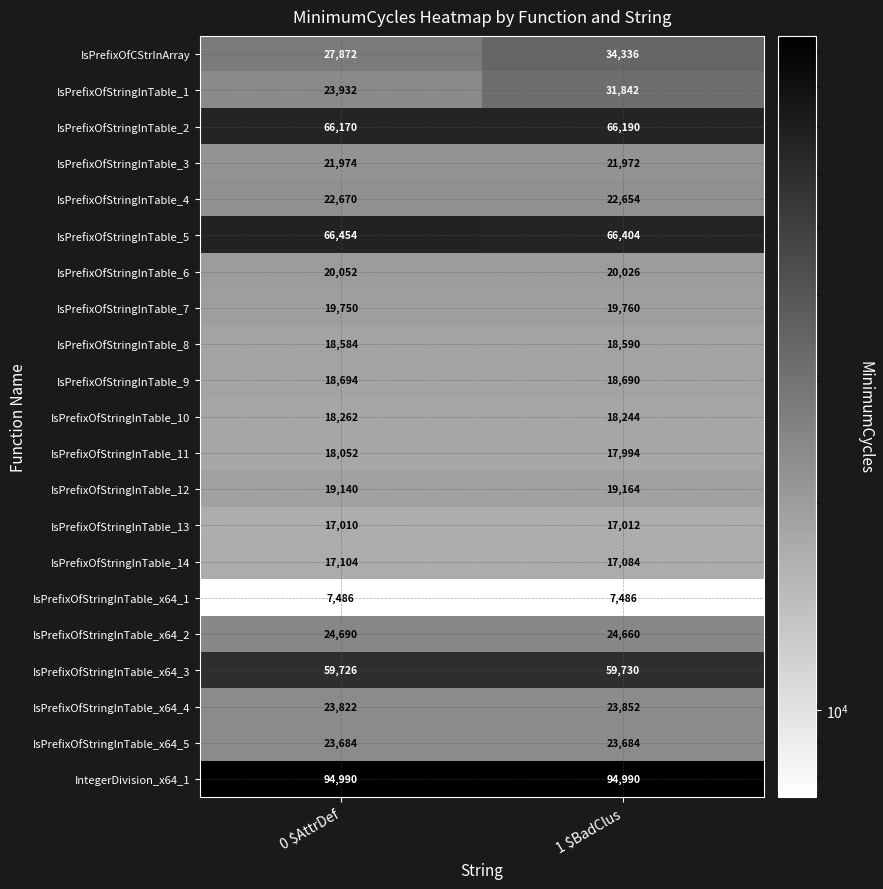

Which series has the largest total across all categories?

IntegerDivision_x64_1